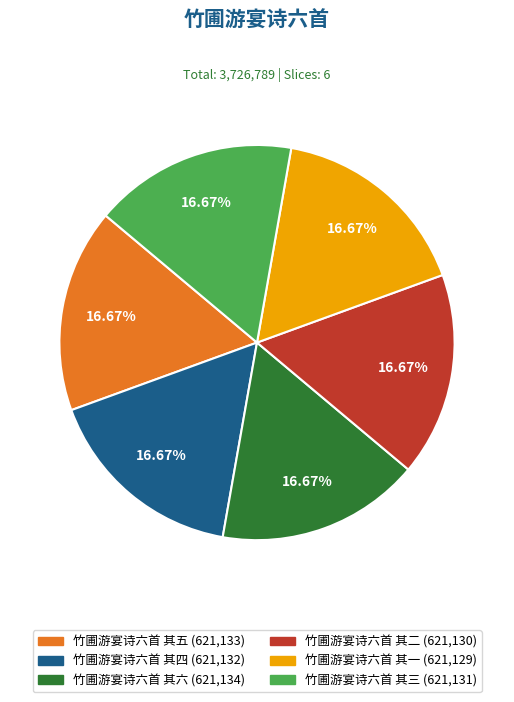

Does 竹圃游宴诗六首 其一 represent more than half of the total?

No